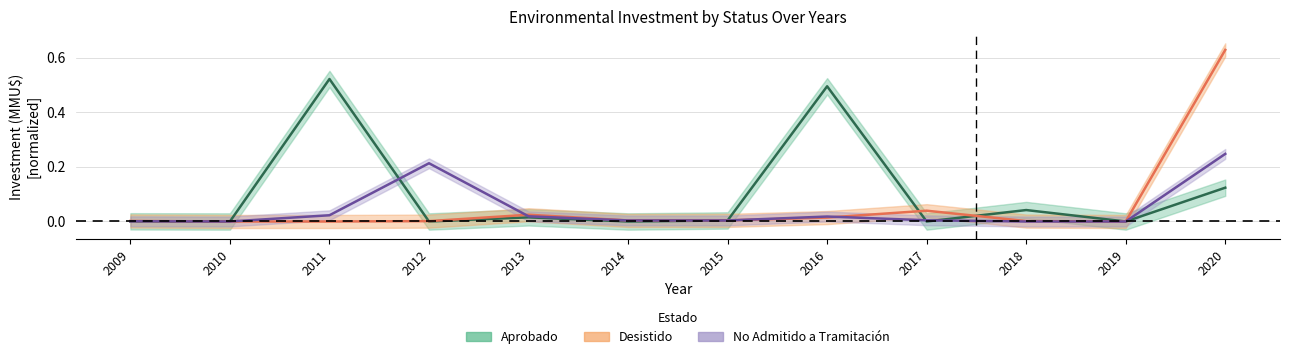

True or false: Aprobado_inv has a value of 0.5 at 2011.

True